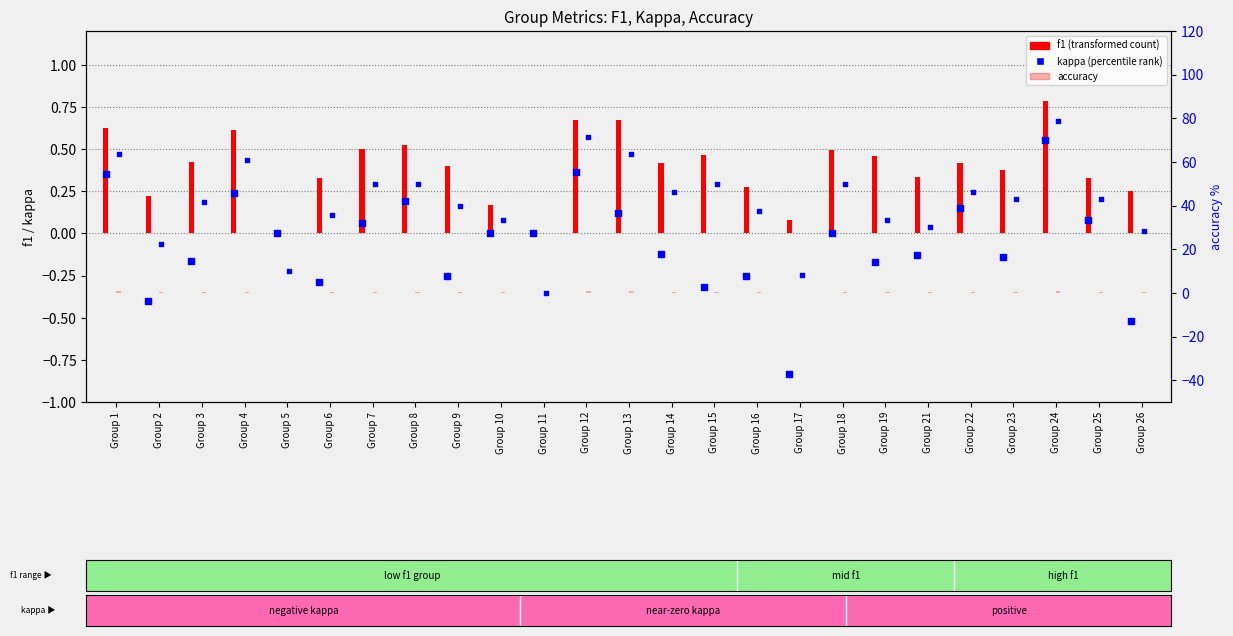

Which series contains the highest Y value?

accuracy %